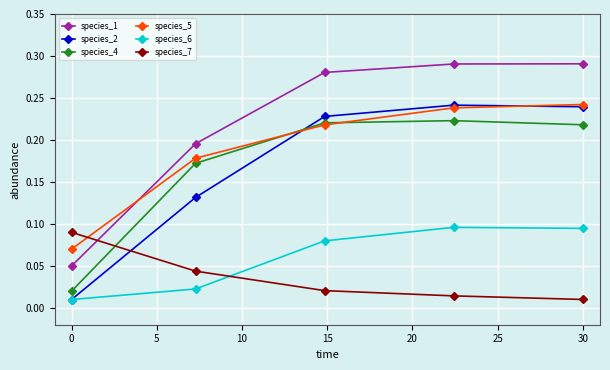

Which series has the largest total across all categories?

species_1